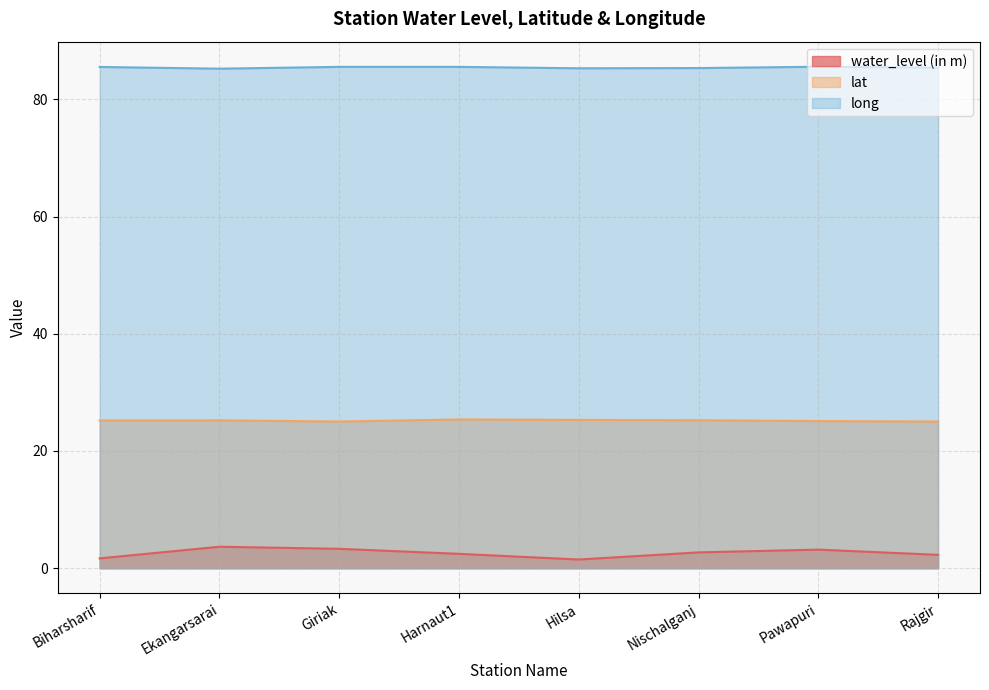

What position from the right is Nischalganj?

3